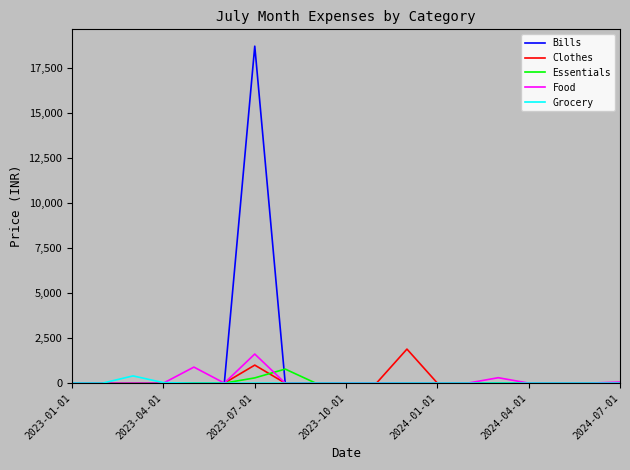

Which series has the largest range (max minus min)?

Bills